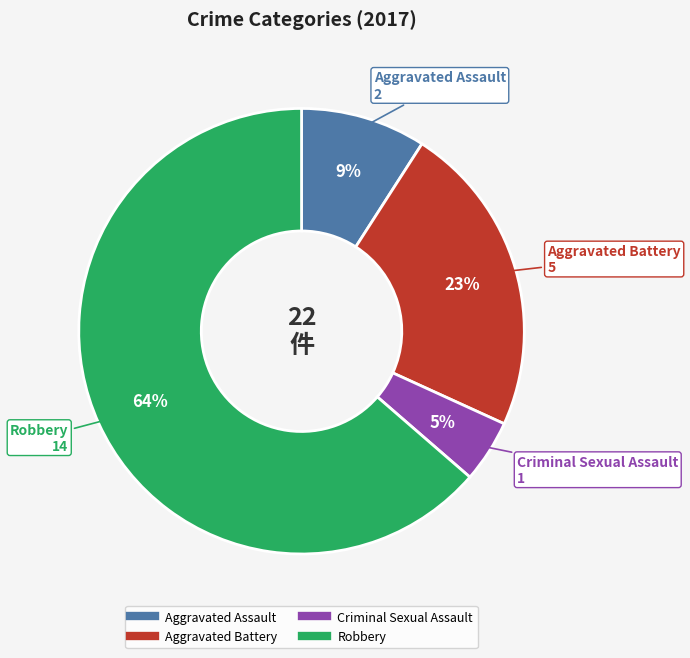

Which slice is the largest?

Robbery